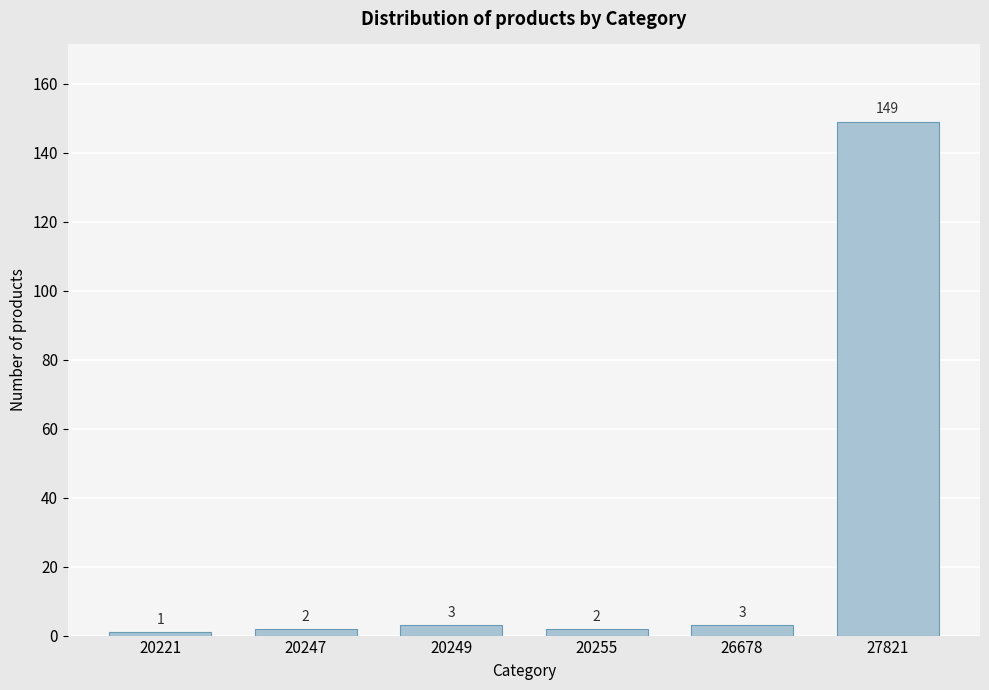

Reading left to right, what are all the values shown in this chart?

1	2	3	2	3	149